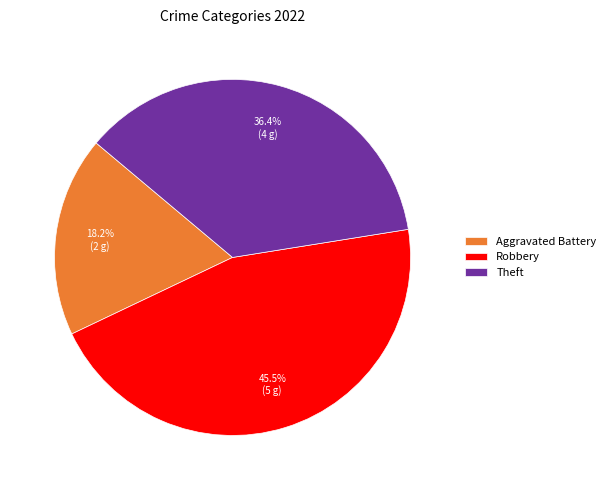

Is there any slice that represents more than half of the pie?

No